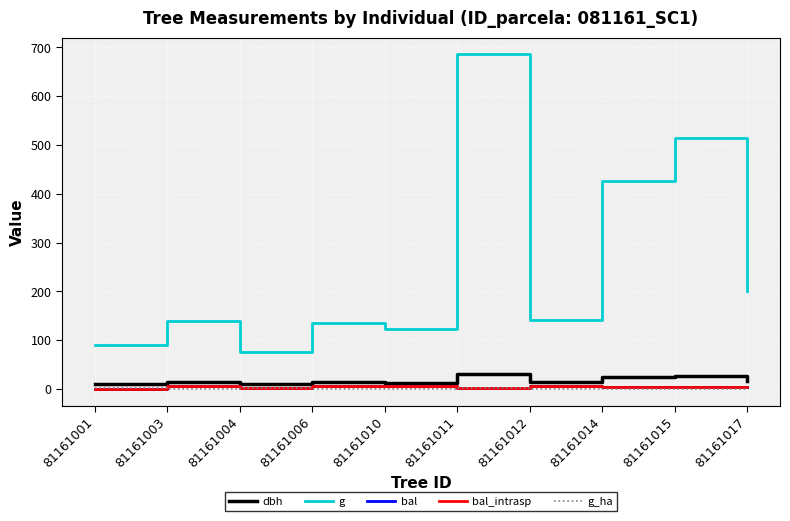

After their last crossing, which series has the higher values: g_ha or bal?

bal